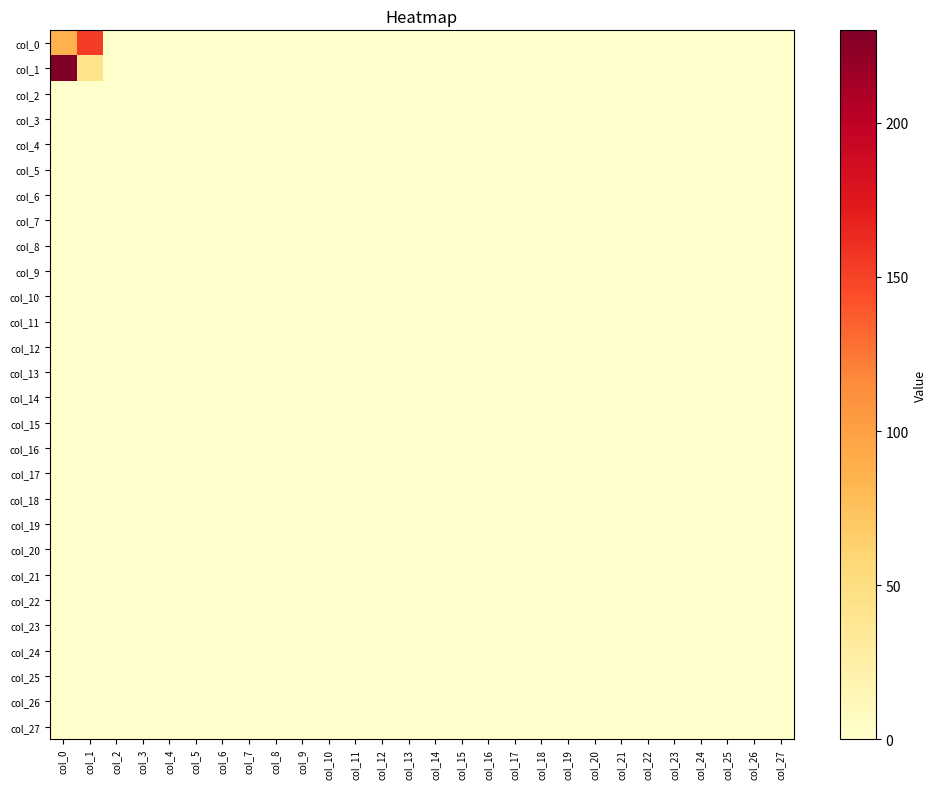

Reading left to right, extract all data points from this chart.

col_0: col_0=86	col_1=153	col_2=0	col_3=0	col_4=0	col_5=0	col_6=0	col_7=0	col_8=0	col_9=0	col_10=0	col_11=0	col_12=0	col_13=0	col_14=0	col_15=0	col_16=0	col_17=0	col_18=0	col_19=0	col_20=0	col_21=0	col_22=0	col_23=0	col_24=0	col_25=0	col_26=0	col_27=0
col_1: col_0=230	col_1=43	col_2=0	col_3=0	col_4=0	col_5=0	col_6=0	col_7=0	col_8=0	col_9=0	col_10=0	col_11=0	col_12=0	col_13=0	col_14=0	col_15=0	col_16=0	col_17=0	col_18=0	col_19=0	col_20=0	col_21=0	col_22=0	col_23=0	col_24=0	col_25=0	col_26=0	col_27=0
col_2: col_0=0	col_1=0	col_2=0	col_3=0	col_4=0	col_5=0	col_6=0	col_7=0	col_8=0	col_9=0	col_10=0	col_11=0	col_12=0	col_13=0	col_14=0	col_15=0	col_16=0	col_17=0	col_18=0	col_19=0	col_20=0	col_21=0	col_22=0	col_23=0	col_24=0	col_25=0	col_26=0	col_27=0
col_3: col_0=0	col_1=0	col_2=0	col_3=0	col_4=0	col_5=0	col_6=0	col_7=0	col_8=0	col_9=0	col_10=0	col_11=0	col_12=0	col_13=0	col_14=0	col_15=0	col_16=0	col_17=0	col_18=0	col_19=0	col_20=0	col_21=0	col_22=0	col_23=0	col_24=0	col_25=0	col_26=0	col_27=0
col_4: col_0=0	col_1=0	col_2=0	col_3=0	col_4=0	col_5=0	col_6=0	col_7=0	col_8=0	col_9=0	col_10=0	col_11=0	col_12=0	col_13=0	col_14=0	col_15=0	col_16=0	col_17=0	col_18=0	col_19=0	col_20=0	col_21=0	col_22=0	col_23=0	col_24=0	col_25=0	col_26=0	col_27=0
col_5: col_0=0	col_1=0	col_2=0	col_3=0	col_4=0	col_5=0	col_6=0	col_7=0	col_8=0	col_9=0	col_10=0	col_11=0	col_12=0	col_13=0	col_14=0	col_15=0	col_16=0	col_17=0	col_18=0	col_19=0	col_20=0	col_21=0	col_22=0	col_23=0	col_24=0	col_25=0	col_26=0	col_27=0
col_6: col_0=0	col_1=0	col_2=0	col_3=0	col_4=0	col_5=0	col_6=0	col_7=0	col_8=0	col_9=0	col_10=0	col_11=0	col_12=0	col_13=0	col_14=0	col_15=0	col_16=0	col_17=0	col_18=0	col_19=0	col_20=0	col_21=0	col_22=0	col_23=0	col_24=0	col_25=0	col_26=0	col_27=0
col_7: col_0=0	col_1=0	col_2=0	col_3=0	col_4=0	col_5=0	col_6=0	col_7=0	col_8=0	col_9=0	col_10=0	col_11=0	col_12=0	col_13=0	col_14=0	col_15=0	col_16=0	col_17=0	col_18=0	col_19=0	col_20=0	col_21=0	col_22=0	col_23=0	col_24=0	col_25=0	col_26=0	col_27=0
col_8: col_0=0	col_1=0	col_2=0	col_3=0	col_4=0	col_5=0	col_6=0	col_7=0	col_8=0	col_9=0	col_10=0	col_11=0	col_12=0	col_13=0	col_14=0	col_15=0	col_16=0	col_17=0	col_18=0	col_19=0	col_20=0	col_21=0	col_22=0	col_23=0	col_24=0	col_25=0	col_26=0	col_27=0
col_9: col_0=0	col_1=0	col_2=0	col_3=0	col_4=0	col_5=0	col_6=0	col_7=0	col_8=0	col_9=0	col_10=0	col_11=0	col_12=0	col_13=0	col_14=0	col_15=0	col_16=0	col_17=0	col_18=0	col_19=0	col_20=0	col_21=0	col_22=0	col_23=0	col_24=0	col_25=0	col_26=0	col_27=0
col_10: col_0=0	col_1=0	col_2=0	col_3=0	col_4=0	col_5=0	col_6=0	col_7=0	col_8=0	col_9=0	col_10=0	col_11=0	col_12=0	col_13=0	col_14=0	col_15=0	col_16=0	col_17=0	col_18=0	col_19=0	col_20=0	col_21=0	col_22=0	col_23=0	col_24=0	col_25=0	col_26=0	col_27=0
col_11: col_0=0	col_1=0	col_2=0	col_3=0	col_4=0	col_5=0	col_6=0	col_7=0	col_8=0	col_9=0	col_10=0	col_11=0	col_12=0	col_13=0	col_14=0	col_15=0	col_16=0	col_17=0	col_18=0	col_19=0	col_20=0	col_21=0	col_22=0	col_23=0	col_24=0	col_25=0	col_26=0	col_27=0
col_12: col_0=0	col_1=0	col_2=0	col_3=0	col_4=0	col_5=0	col_6=0	col_7=0	col_8=0	col_9=0	col_10=0	col_11=0	col_12=0	col_13=0	col_14=0	col_15=0	col_16=0	col_17=0	col_18=0	col_19=0	col_20=0	col_21=0	col_22=0	col_23=0	col_24=0	col_25=0	col_26=0	col_27=0
col_13: col_0=0	col_1=0	col_2=0	col_3=0	col_4=0	col_5=0	col_6=0	col_7=0	col_8=0	col_9=0	col_10=0	col_11=0	col_12=0	col_13=0	col_14=0	col_15=0	col_16=0	col_17=0	col_18=0	col_19=0	col_20=0	col_21=0	col_22=0	col_23=0	col_24=0	col_25=0	col_26=0	col_27=0
col_14: col_0=0	col_1=0	col_2=0	col_3=0	col_4=0	col_5=0	col_6=0	col_7=0	col_8=0	col_9=0	col_10=0	col_11=0	col_12=0	col_13=0	col_14=0	col_15=0	col_16=0	col_17=0	col_18=0	col_19=0	col_20=0	col_21=0	col_22=0	col_23=0	col_24=0	col_25=0	col_26=0	col_27=0
col_15: col_0=0	col_1=0	col_2=0	col_3=0	col_4=0	col_5=0	col_6=0	col_7=0	col_8=0	col_9=0	col_10=0	col_11=0	col_12=0	col_13=0	col_14=0	col_15=0	col_16=0	col_17=0	col_18=0	col_19=0	col_20=0	col_21=0	col_22=0	col_23=0	col_24=0	col_25=0	col_26=0	col_27=0
col_16: col_0=0	col_1=0	col_2=0	col_3=0	col_4=0	col_5=0	col_6=0	col_7=0	col_8=0	col_9=0	col_10=0	col_11=0	col_12=0	col_13=0	col_14=0	col_15=0	col_16=0	col_17=0	col_18=0	col_19=0	col_20=0	col_21=0	col_22=0	col_23=0	col_24=0	col_25=0	col_26=0	col_27=0
col_17: col_0=0	col_1=0	col_2=0	col_3=0	col_4=0	col_5=0	col_6=0	col_7=0	col_8=0	col_9=0	col_10=0	col_11=0	col_12=0	col_13=0	col_14=0	col_15=0	col_16=0	col_17=0	col_18=0	col_19=0	col_20=0	col_21=0	col_22=0	col_23=0	col_24=0	col_25=0	col_26=0	col_27=0
col_18: col_0=0	col_1=0	col_2=0	col_3=0	col_4=0	col_5=0	col_6=0	col_7=0	col_8=0	col_9=0	col_10=0	col_11=0	col_12=0	col_13=0	col_14=0	col_15=0	col_16=0	col_17=0	col_18=0	col_19=0	col_20=0	col_21=0	col_22=0	col_23=0	col_24=0	col_25=0	col_26=0	col_27=0
col_19: col_0=0	col_1=0	col_2=0	col_3=0	col_4=0	col_5=0	col_6=0	col_7=0	col_8=0	col_9=0	col_10=0	col_11=0	col_12=0	col_13=0	col_14=0	col_15=0	col_16=0	col_17=0	col_18=0	col_19=0	col_20=0	col_21=0	col_22=0	col_23=0	col_24=0	col_25=0	col_26=0	col_27=0
col_20: col_0=0	col_1=0	col_2=0	col_3=0	col_4=0	col_5=0	col_6=0	col_7=0	col_8=0	col_9=0	col_10=0	col_11=0	col_12=0	col_13=0	col_14=0	col_15=0	col_16=0	col_17=0	col_18=0	col_19=0	col_20=0	col_21=0	col_22=0	col_23=0	col_24=0	col_25=0	col_26=0	col_27=0
col_21: col_0=0	col_1=0	col_2=0	col_3=0	col_4=0	col_5=0	col_6=0	col_7=0	col_8=0	col_9=0	col_10=0	col_11=0	col_12=0	col_13=0	col_14=0	col_15=0	col_16=0	col_17=0	col_18=0	col_19=0	col_20=0	col_21=0	col_22=0	col_23=0	col_24=0	col_25=0	col_26=0	col_27=0
col_22: col_0=0	col_1=0	col_2=0	col_3=0	col_4=0	col_5=0	col_6=0	col_7=0	col_8=0	col_9=0	col_10=0	col_11=0	col_12=0	col_13=0	col_14=0	col_15=0	col_16=0	col_17=0	col_18=0	col_19=0	col_20=0	col_21=0	col_22=0	col_23=0	col_24=0	col_25=0	col_26=0	col_27=0
col_23: col_0=0	col_1=0	col_2=0	col_3=0	col_4=0	col_5=0	col_6=0	col_7=0	col_8=0	col_9=0	col_10=0	col_11=0	col_12=0	col_13=0	col_14=0	col_15=0	col_16=0	col_17=0	col_18=0	col_19=0	col_20=0	col_21=0	col_22=0	col_23=0	col_24=0	col_25=0	col_26=0	col_27=0
col_24: col_0=0	col_1=0	col_2=0	col_3=0	col_4=0	col_5=0	col_6=0	col_7=0	col_8=0	col_9=0	col_10=0	col_11=0	col_12=0	col_13=0	col_14=0	col_15=0	col_16=0	col_17=0	col_18=0	col_19=0	col_20=0	col_21=0	col_22=0	col_23=0	col_24=0	col_25=0	col_26=0	col_27=0
col_25: col_0=0	col_1=0	col_2=0	col_3=0	col_4=0	col_5=0	col_6=0	col_7=0	col_8=0	col_9=0	col_10=0	col_11=0	col_12=0	col_13=0	col_14=0	col_15=0	col_16=0	col_17=0	col_18=0	col_19=0	col_20=0	col_21=0	col_22=0	col_23=0	col_24=0	col_25=0	col_26=0	col_27=0
col_26: col_0=0	col_1=0	col_2=0	col_3=0	col_4=0	col_5=0	col_6=0	col_7=0	col_8=0	col_9=0	col_10=0	col_11=0	col_12=0	col_13=0	col_14=0	col_15=0	col_16=0	col_17=0	col_18=0	col_19=0	col_20=0	col_21=0	col_22=0	col_23=0	col_24=0	col_25=0	col_26=0	col_27=0
col_27: col_0=0	col_1=0	col_2=0	col_3=0	col_4=0	col_5=0	col_6=0	col_7=0	col_8=0	col_9=0	col_10=0	col_11=0	col_12=0	col_13=0	col_14=0	col_15=0	col_16=0	col_17=0	col_18=0	col_19=0	col_20=0	col_21=0	col_22=0	col_23=0	col_24=0	col_25=0	col_26=0	col_27=0